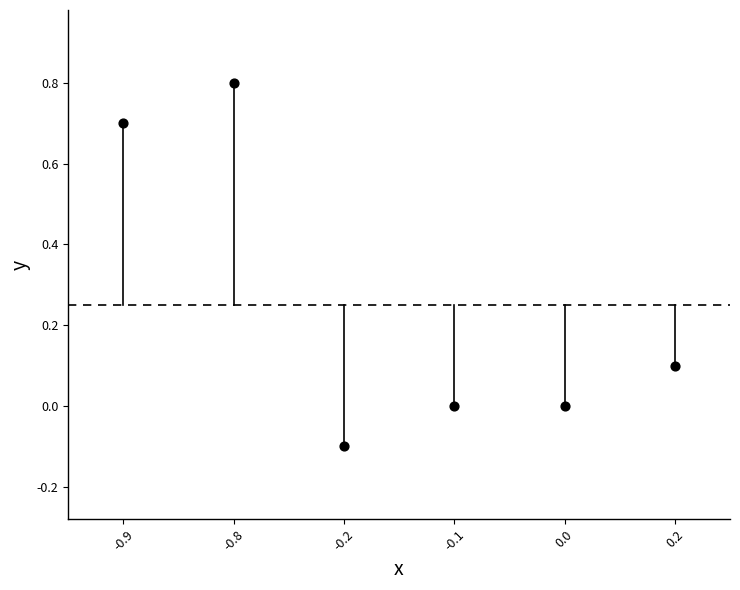

What is the range of X values (max minus min)?

5.0